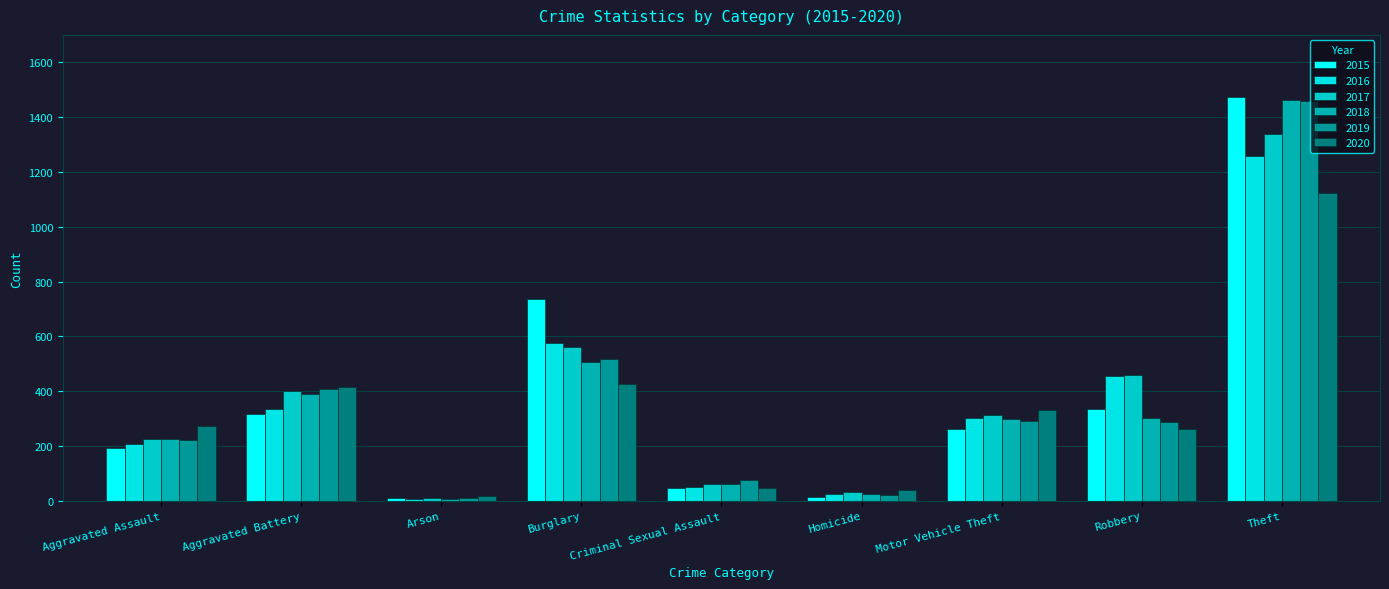

At which label does 2015 reach its minimum?

Arson